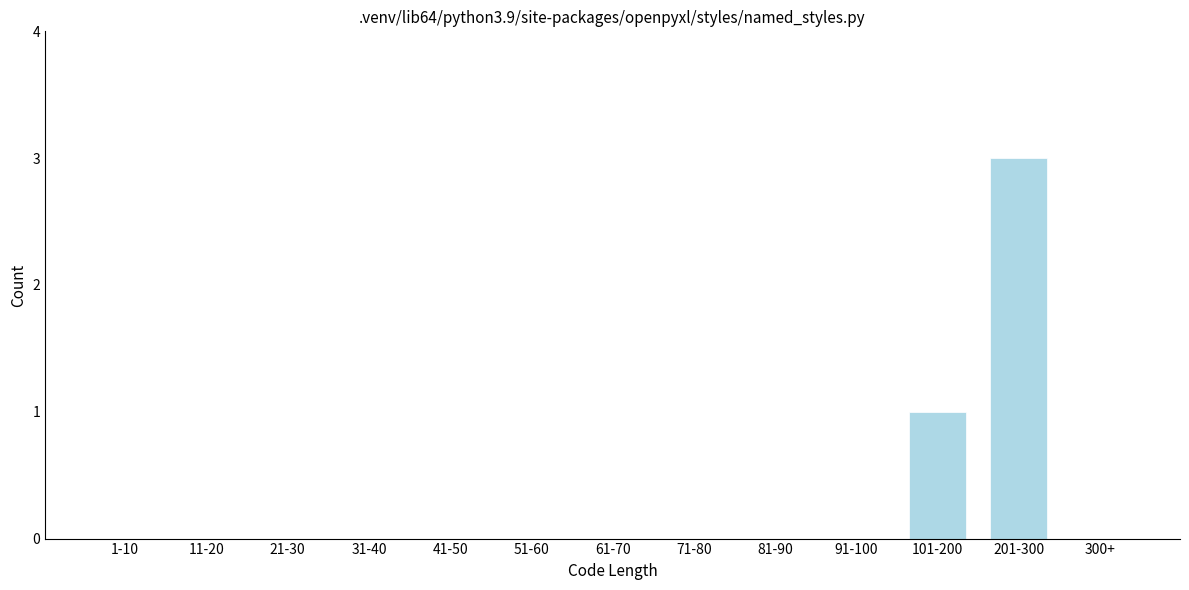

Reading left to right, what are all the values shown in this chart?

1-10=0	11-20=0	21-30=0	31-40=0	41-50=0	51-60=0	61-70=0	71-80=0	81-90=0	91-100=0	101-200=1	201-300=3	300+=0